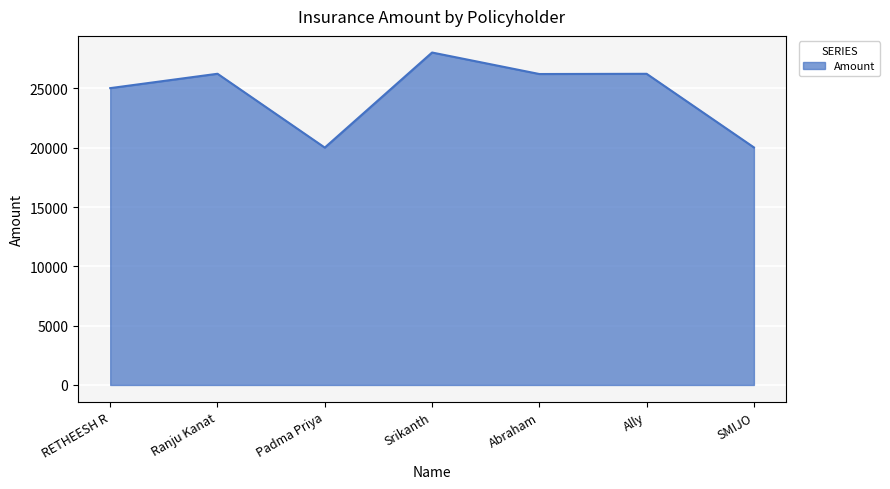

At which category does the data reach its first local valley?

Padma Priya